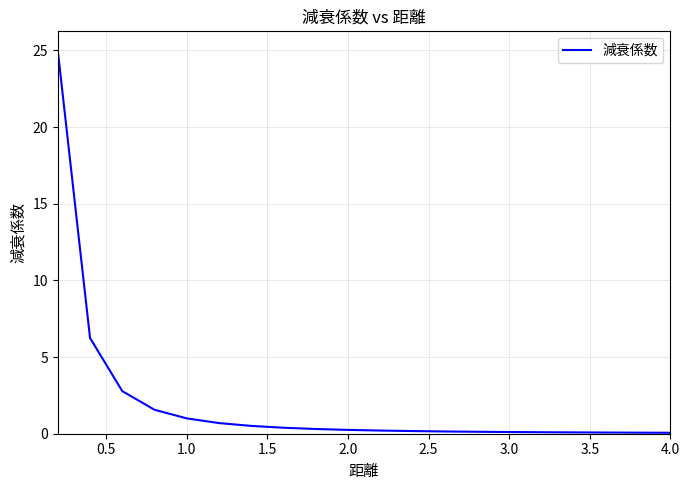

What is the greatest value displayed?

25.0